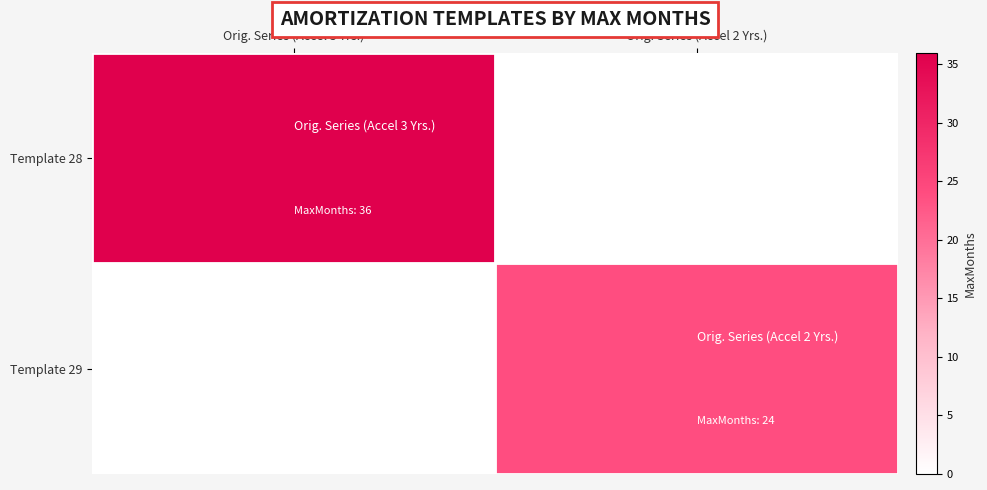

How many distinct data groups are displayed?

2